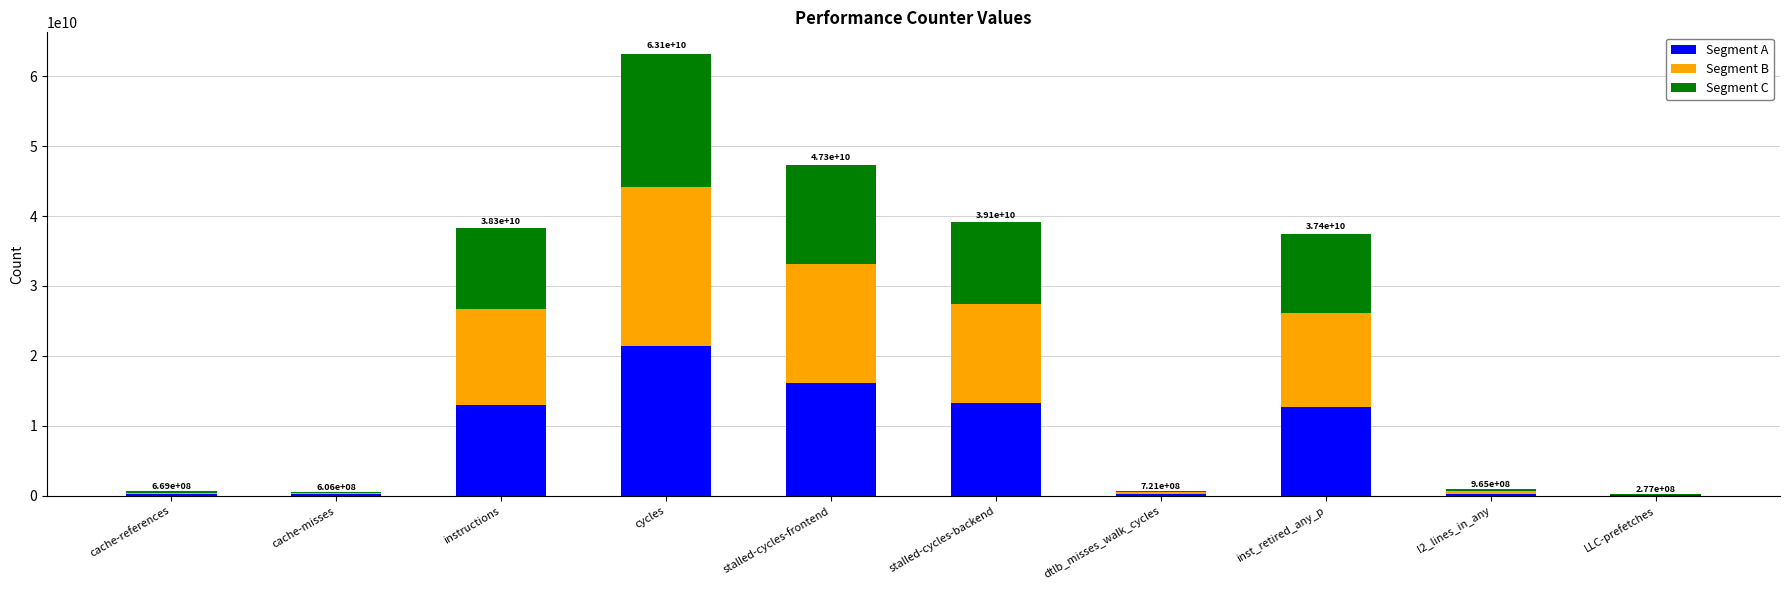

The Segment A series shows 21454492450.6 at cycles. True or false?

True